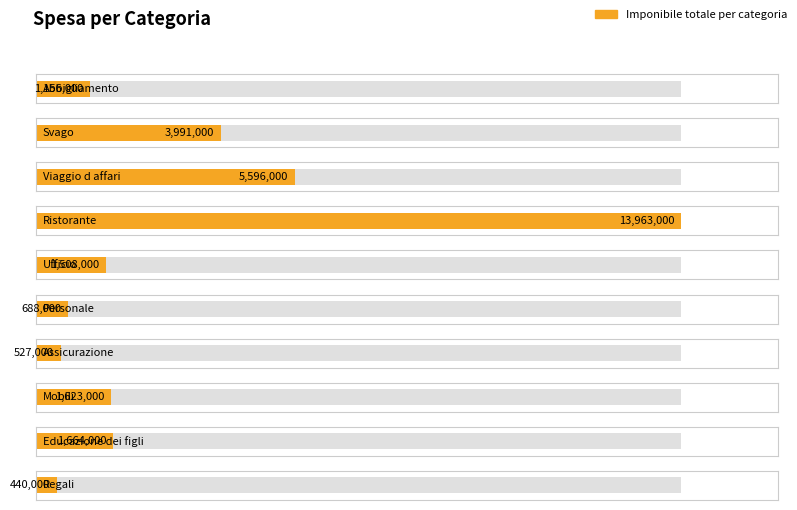

True or false: Ufficio has a value of -414916 at Viaggio d affari.

False